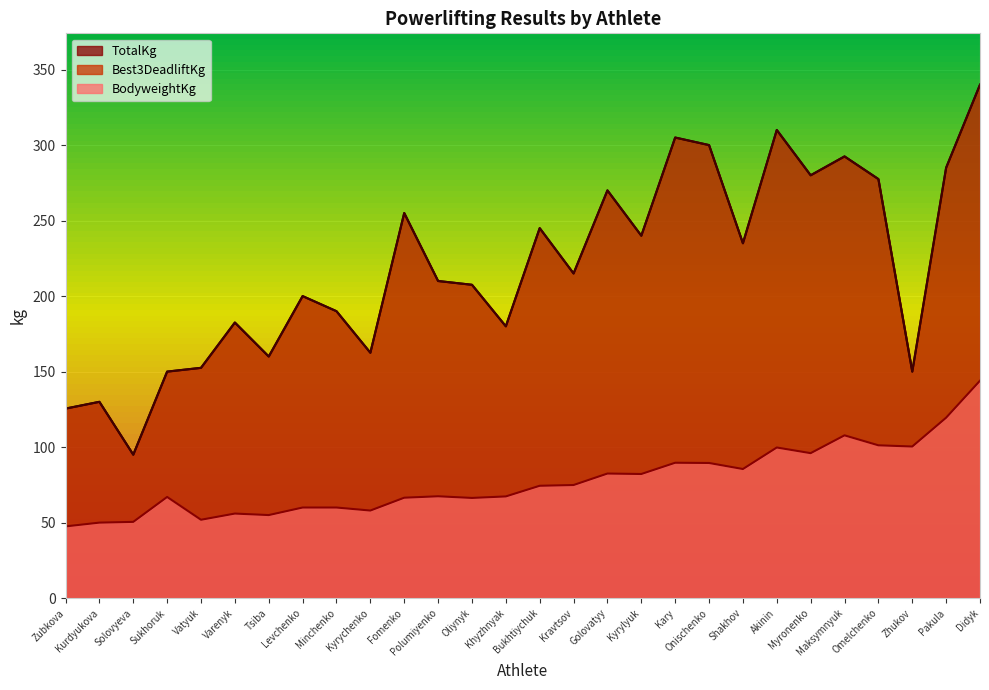

What is the sum of all Best3DeadliftKg values?

6145.5